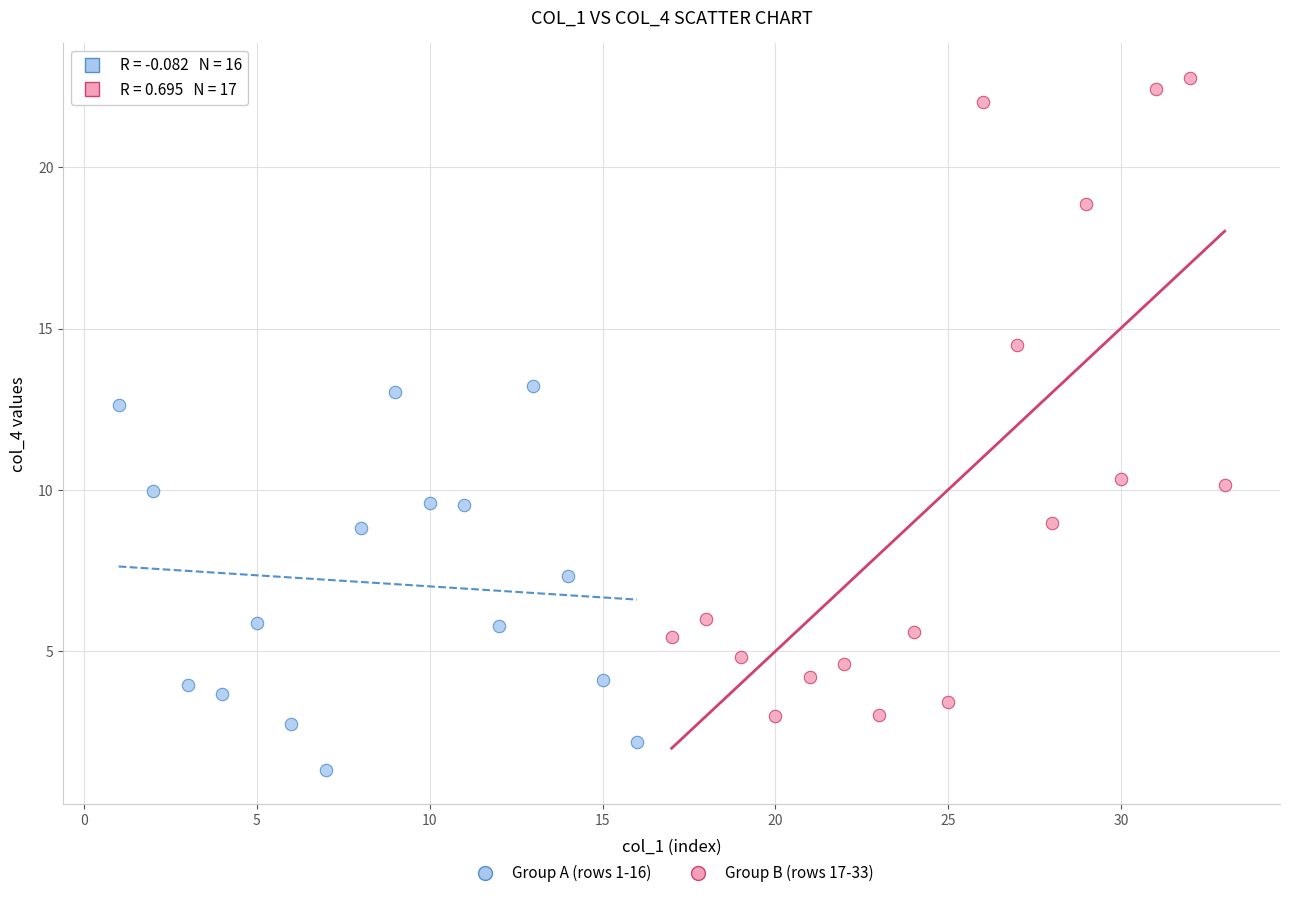

Which series reaches the maximum Y coordinate?

Group B (rows 17-33)